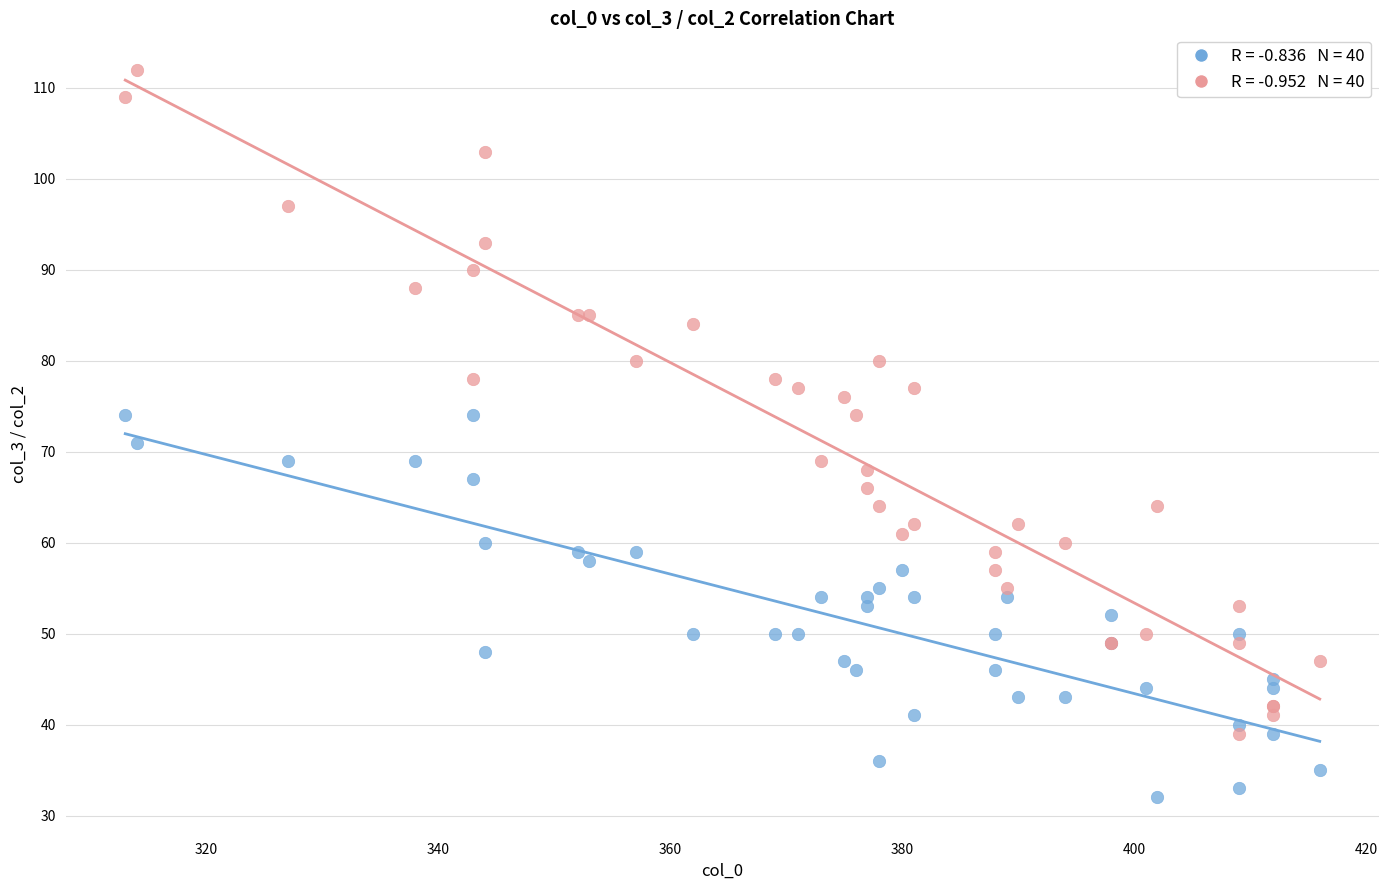

Across all series, what Y value is closest to 72?

71